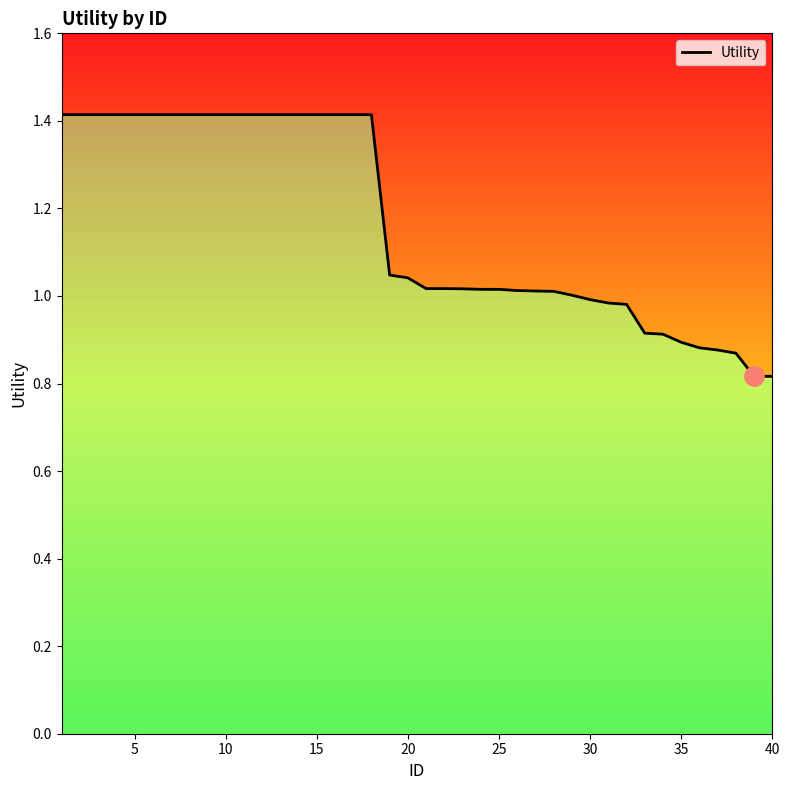

How many distinct data groups are displayed?

1